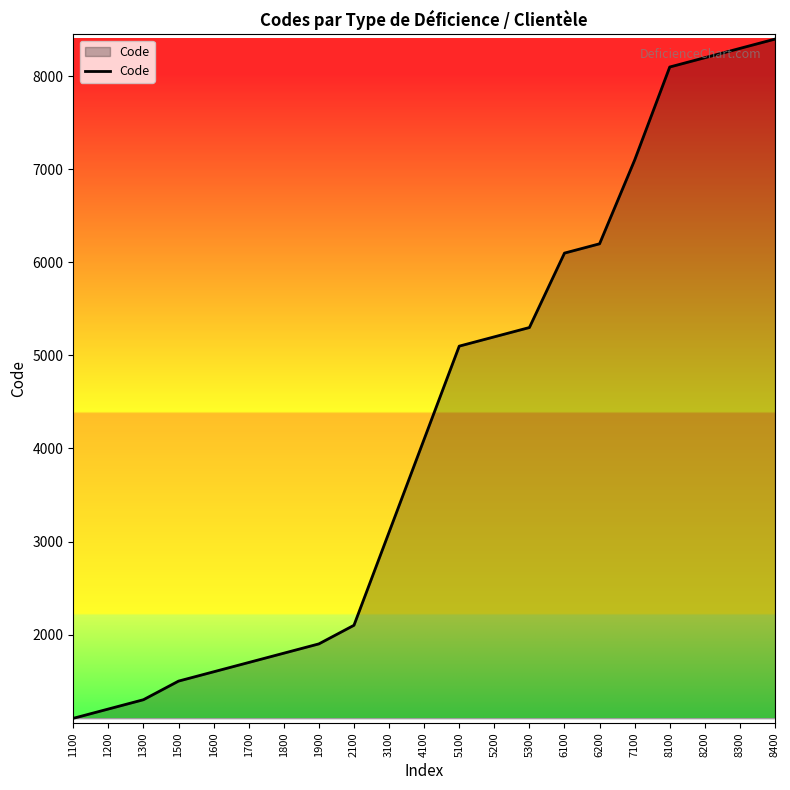

At which label is the value closest to 4750?

5100